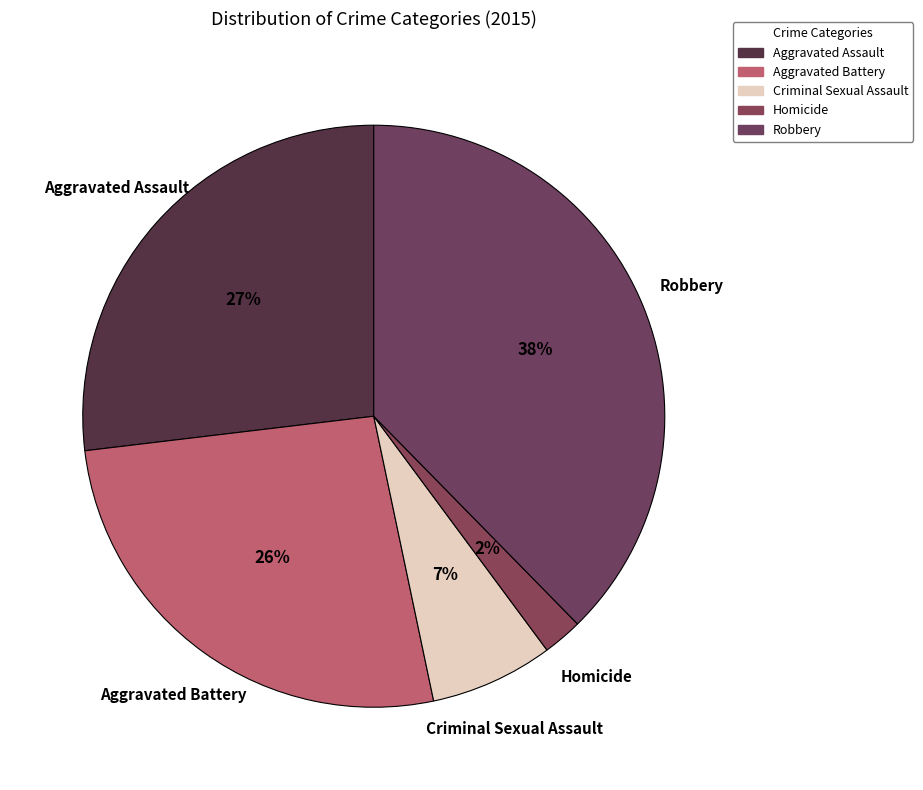

Combined, do Aggravated Battery and Homicide account for over 50%?

No